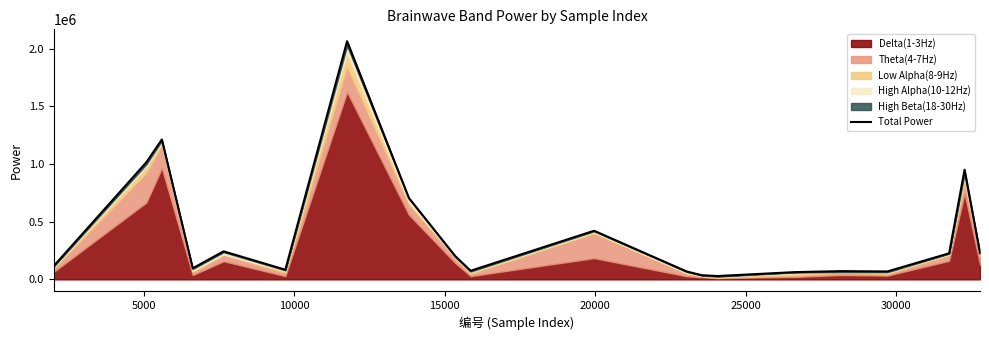

True or false: the data has more than 2 interior local peaks.

True